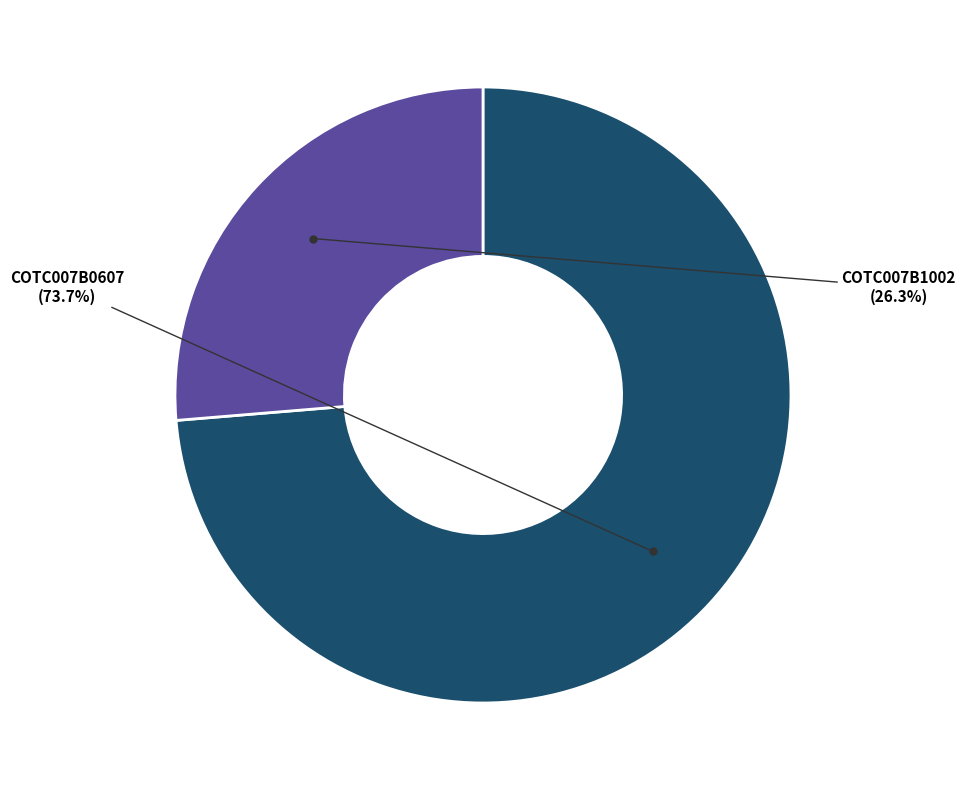

Is there a majority slice in this chart?

Yes